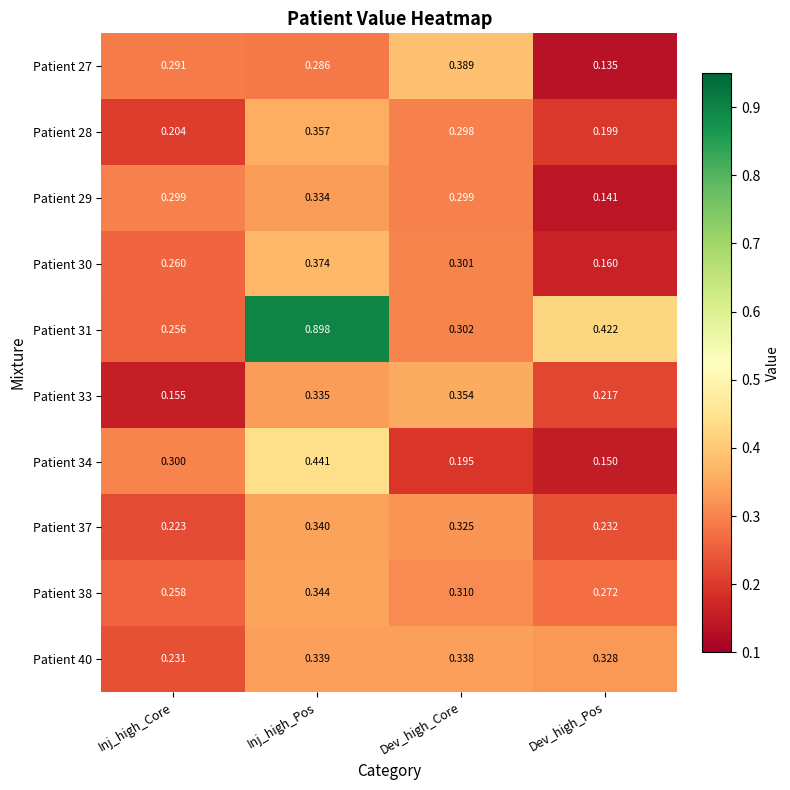

At which label is Patient 33 closest to 0?

Inj_high_Core